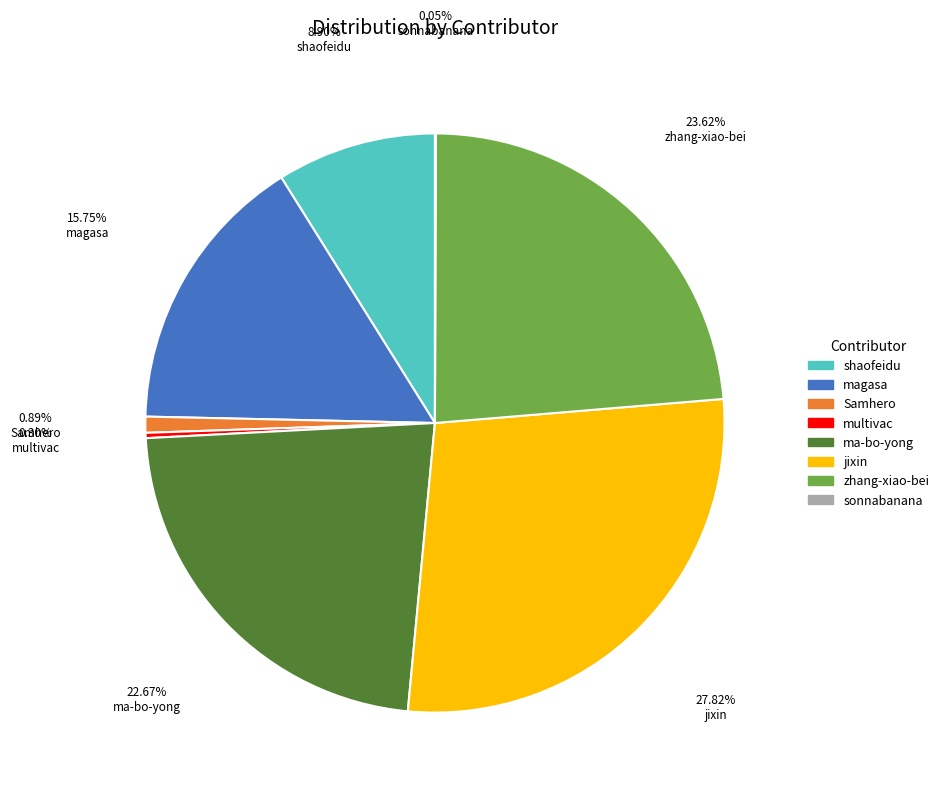

What is the largest slice in the pie chart?

jixin